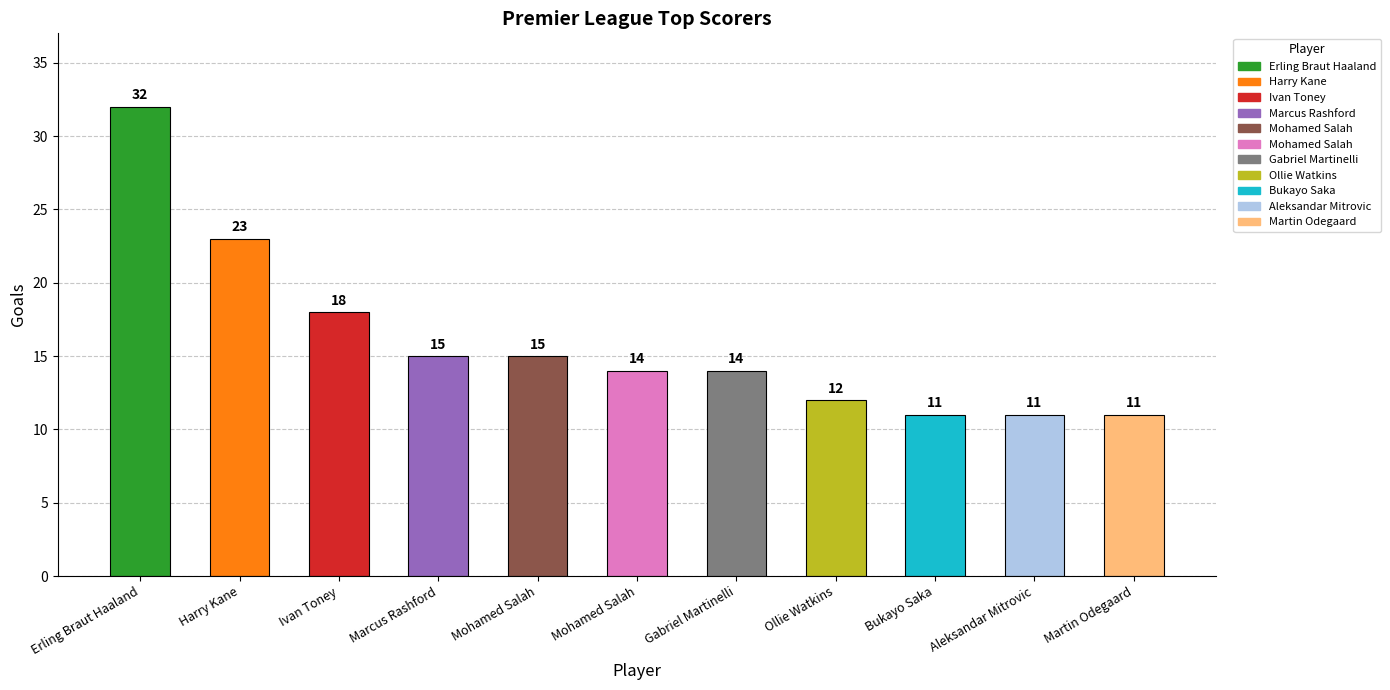

Reading left to right, what are all the values shown in this chart?

Erling Braut Haaland=32	Harry Kane=23	Ivan Toney=18	Marcus Rashford=15	Mohamed Salah=15	Mohamed Salah=14	Gabriel Martinelli=14	Ollie Watkins=12	Bukayo Saka=11	Aleksandar Mitrovic=11	Martin Odegaard=11